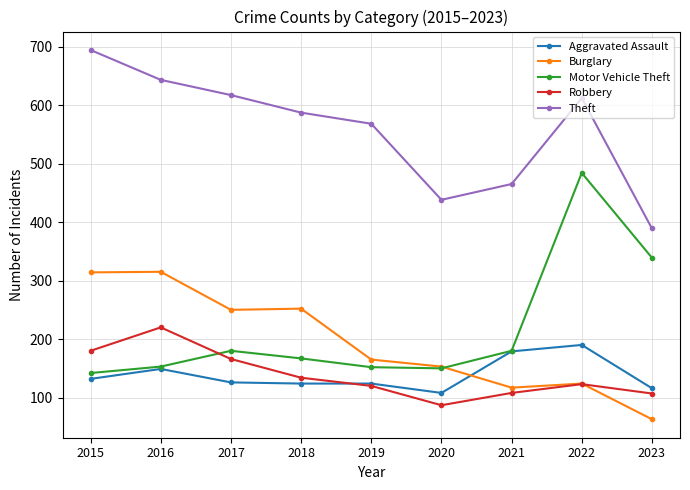

In Theft, how many points are higher than both neighbors (excluding endpoints)?

1